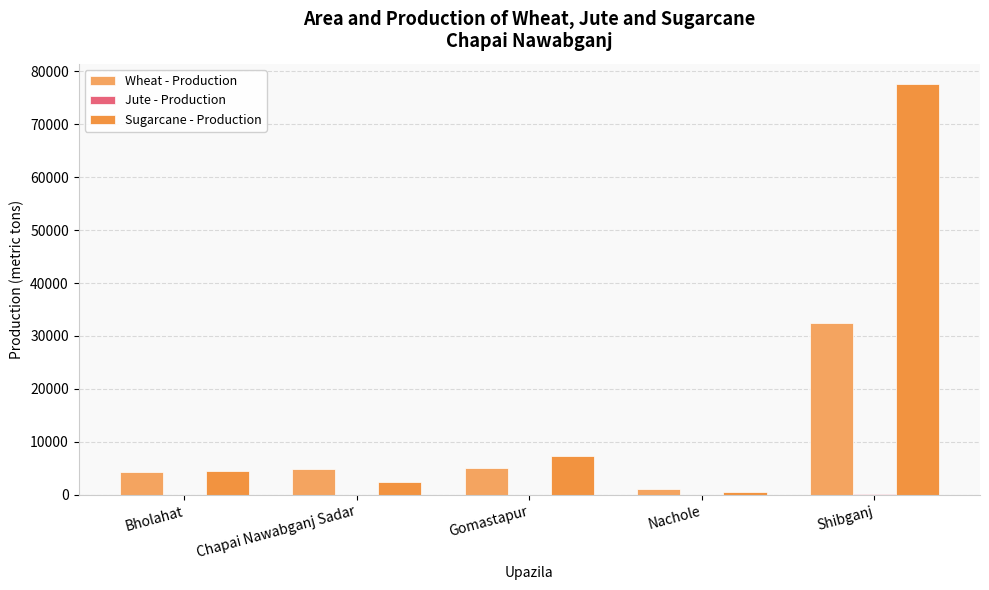

At which category is the sum across all series the highest?

Shibganj